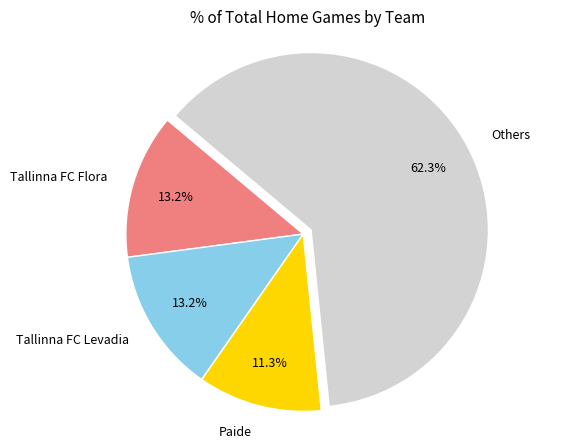

What is the total percentage of Others and Tallinna FC Flora?

75.5%